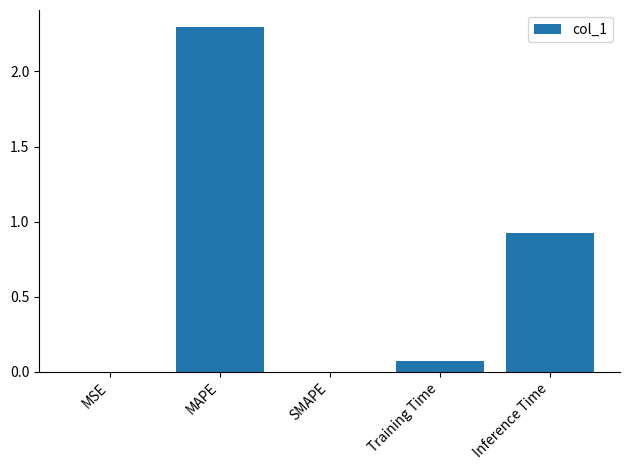

The chart shows a value of 0.0 at Training Time. True or false?

False